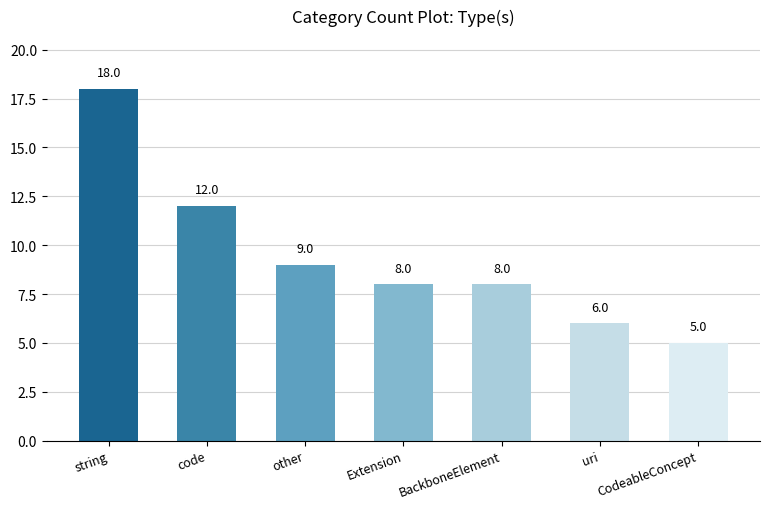

At which category does the chart reach its minimum across all series?

CodeableConcept